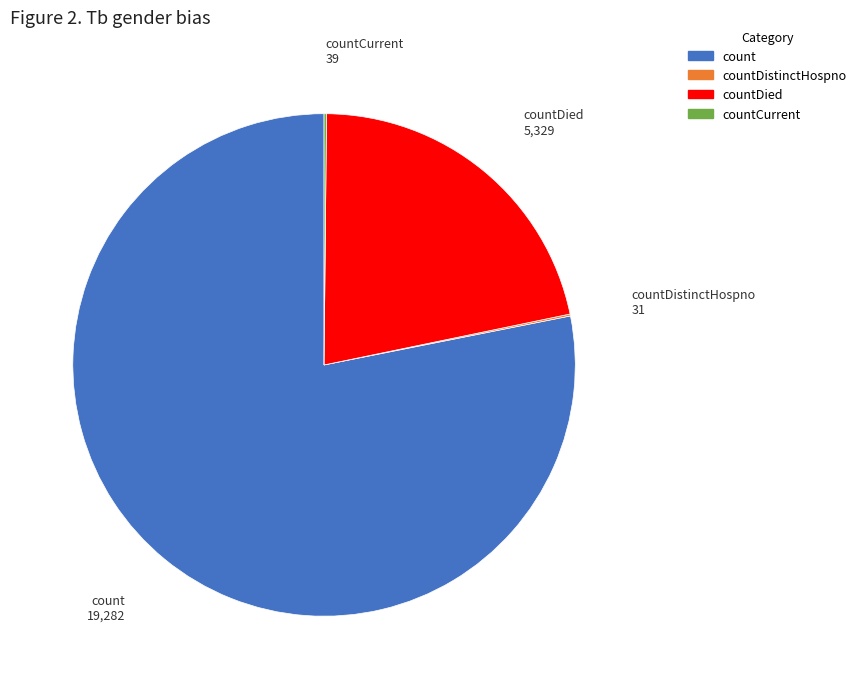

Which category has the biggest portion of the pie?

count